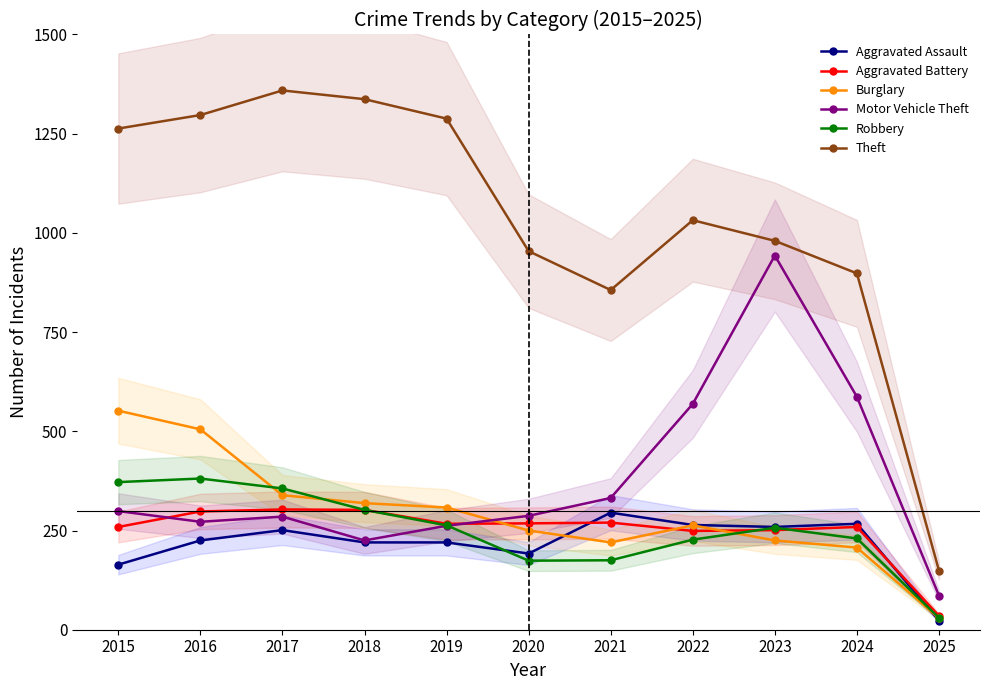

What is the average value of the Theft series?

1038